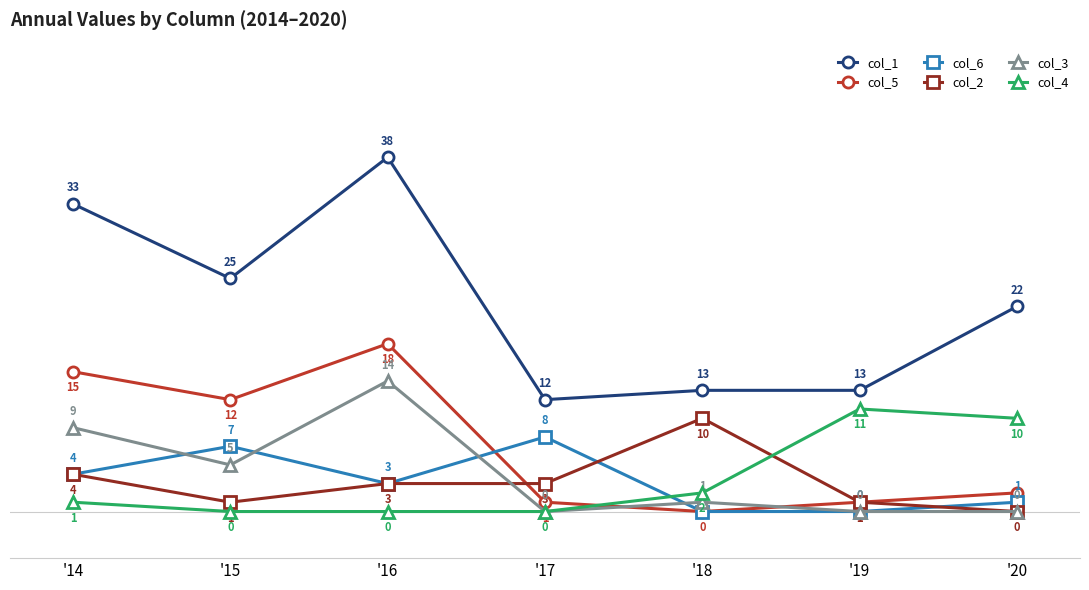

How many values in the col_4 series are below 1?

3